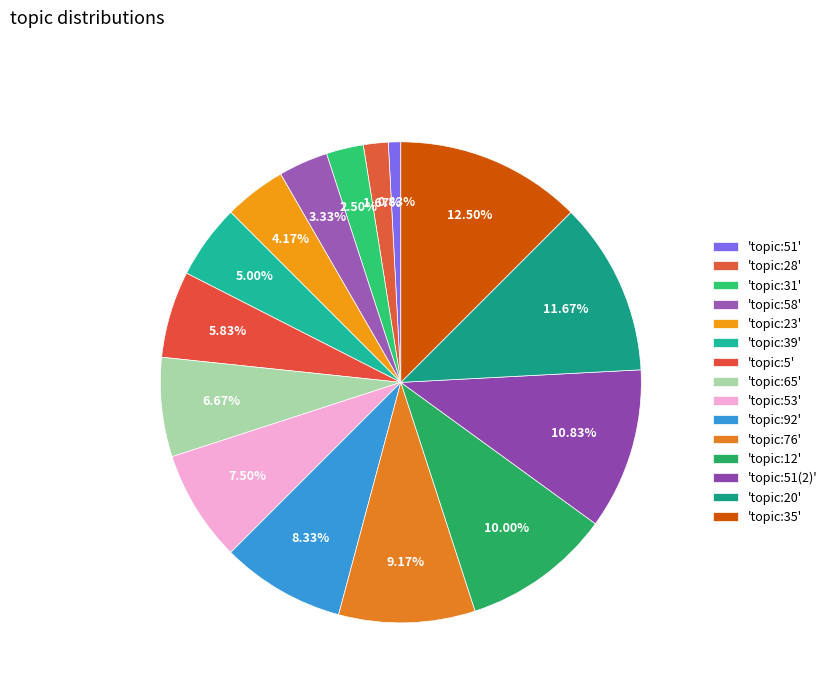

How many slices are in this pie chart?

15